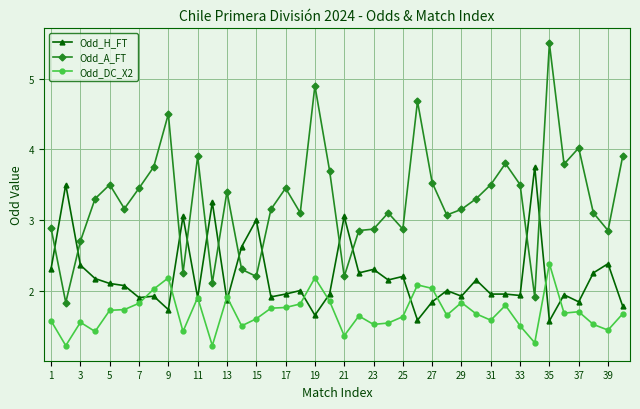

What is the minimum value shown in the chart?

1.2